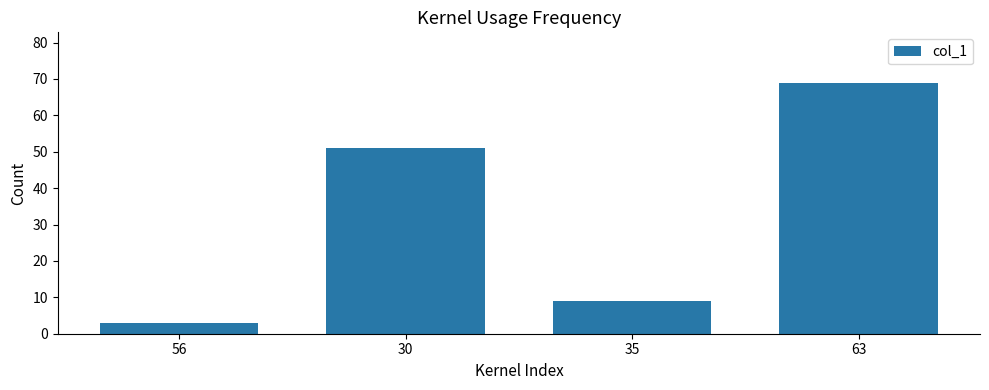

Rank the categories by value from highest to lowest.

63, 30, 35, 56